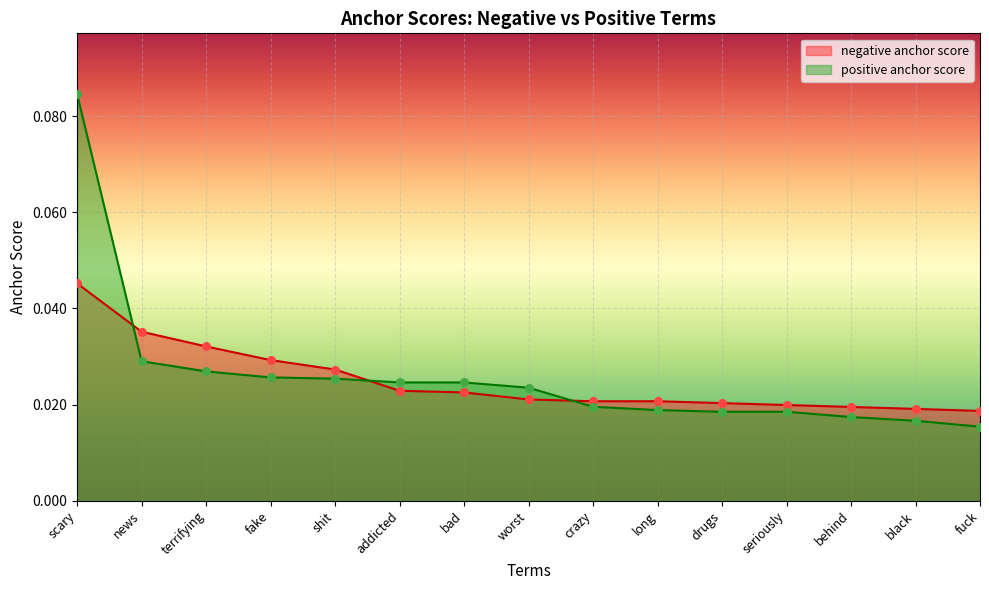

Is the value of positive anchor score at news greater than the value of negative occurrences at worst?

Yes